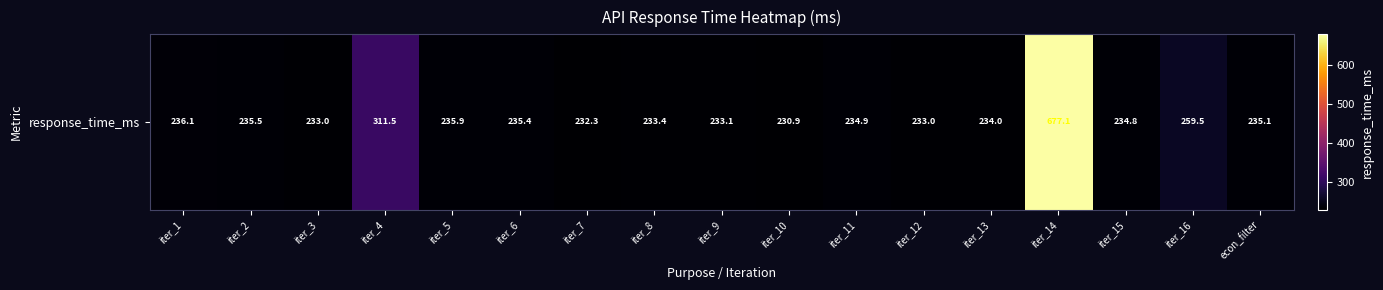

List the labels in order of value, largest first.

iter_14, iter_4, iter_16, iter_1, iter_5, iter_2, iter_6, econ_filter, iter_11, iter_15, iter_13, iter_8, iter_9, iter_3, iter_12, iter_7, iter_10